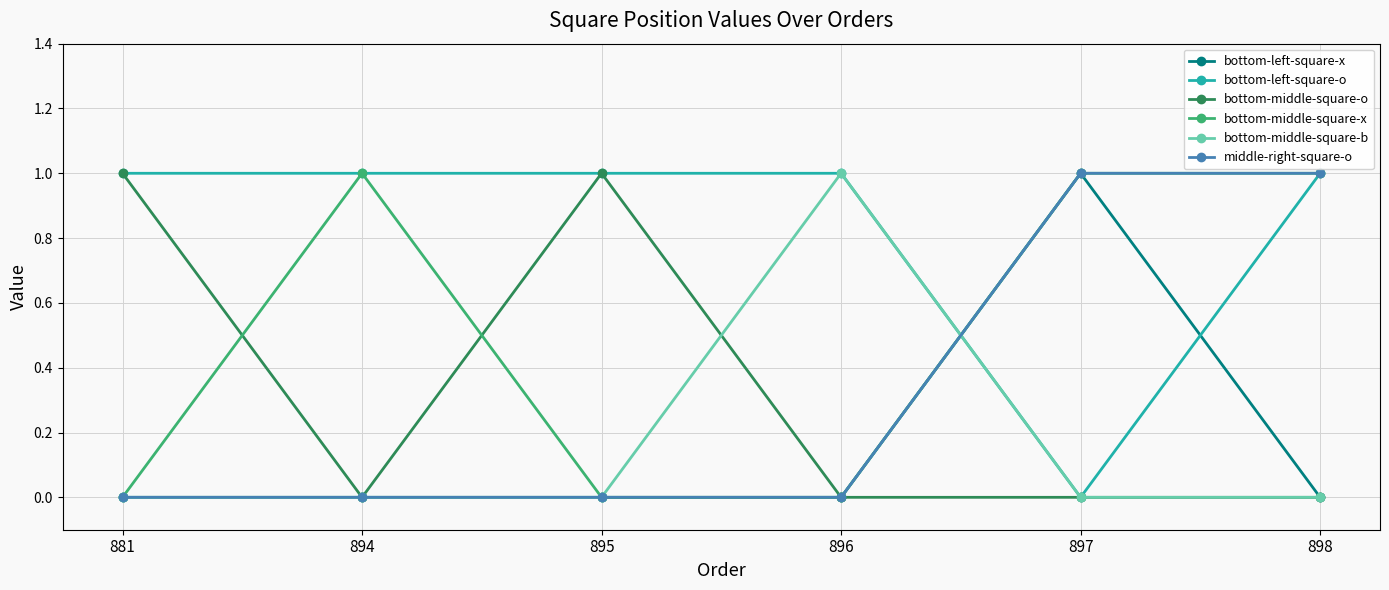

Does the chart have visible grid lines?

Yes